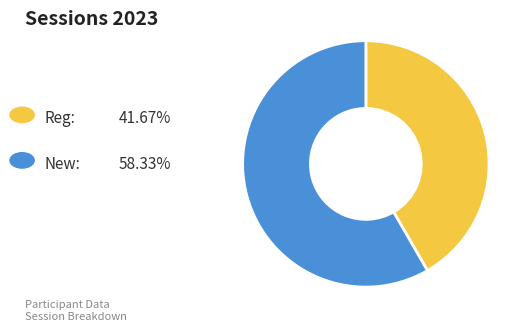

Does any single category account for the majority?

Yes